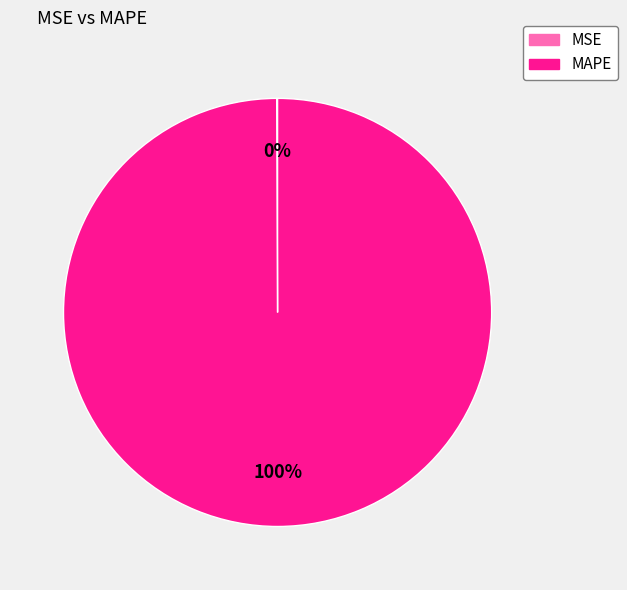

To the nearest percent, what is the difference between the largest and smallest slice percentages?

100%